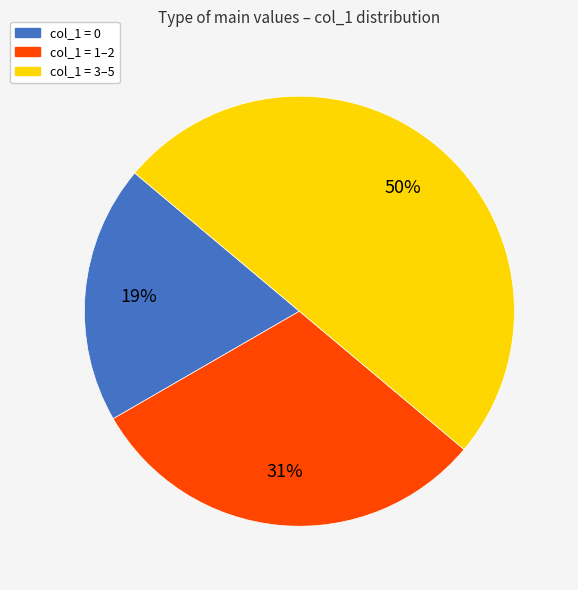

To the nearest percent, what is the difference between the largest and smallest slice percentages?

31%